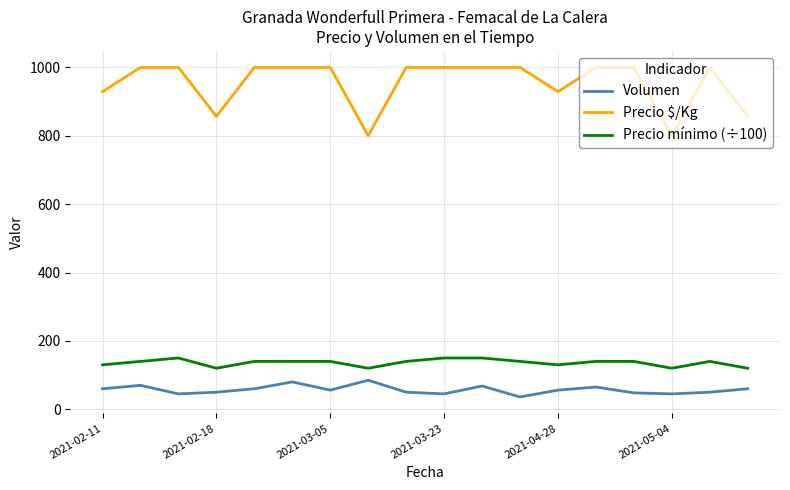

Which series has the largest total across all categories?

Precio $/Kg